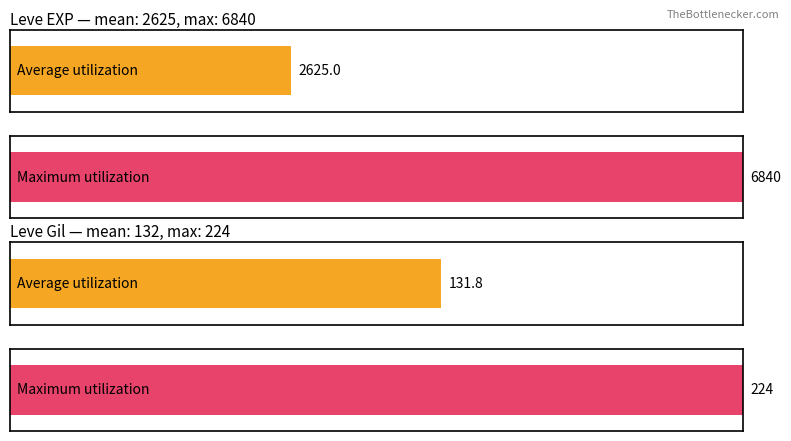

List the series in order of their overall mean, lowest first.

Leve Gil, Leve EXP